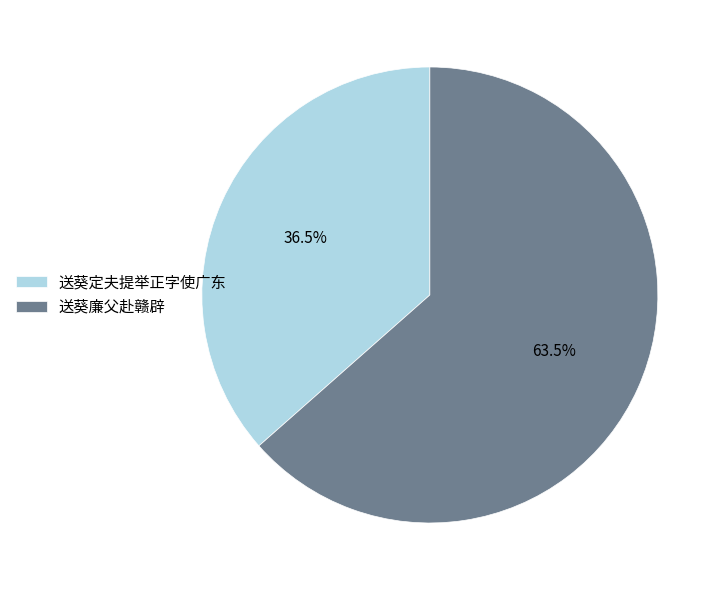

Which has a higher value, 送葵廉父赴赣辟 or 送葵定夫提举正字使广东?

送葵廉父赴赣辟